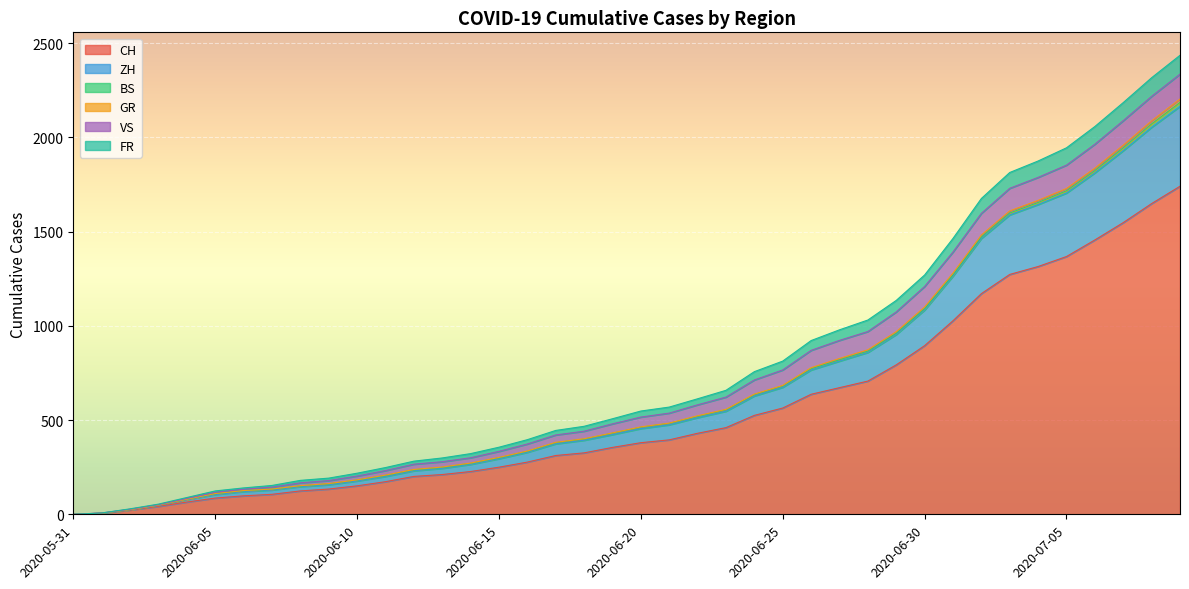

What is the highest value of the CH series?

1741